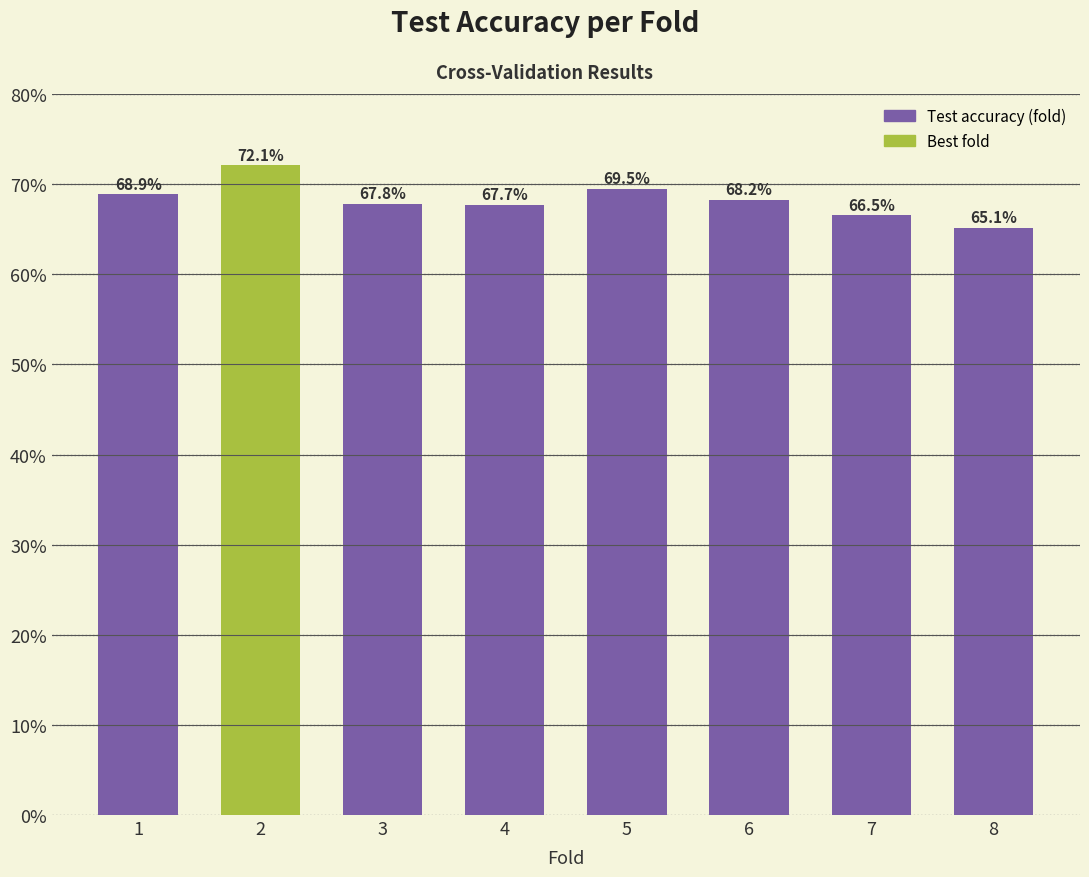

At which category does the chart reach its minimum across all series?

8